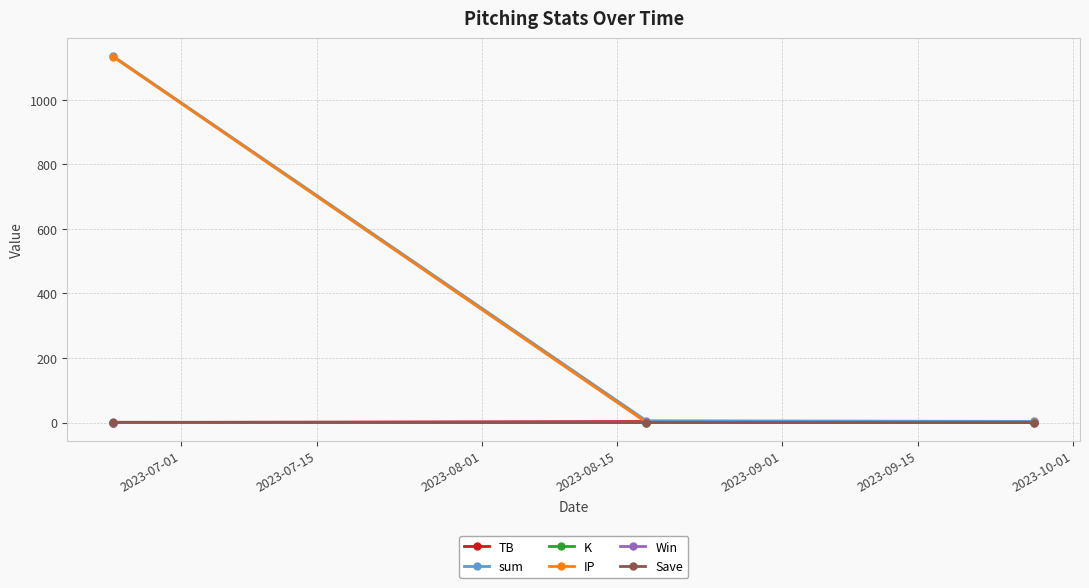

Which series has the largest range (max minus min)?

IP